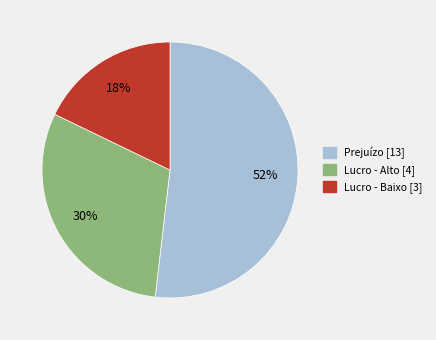

Count the number of slices in the pie.

3